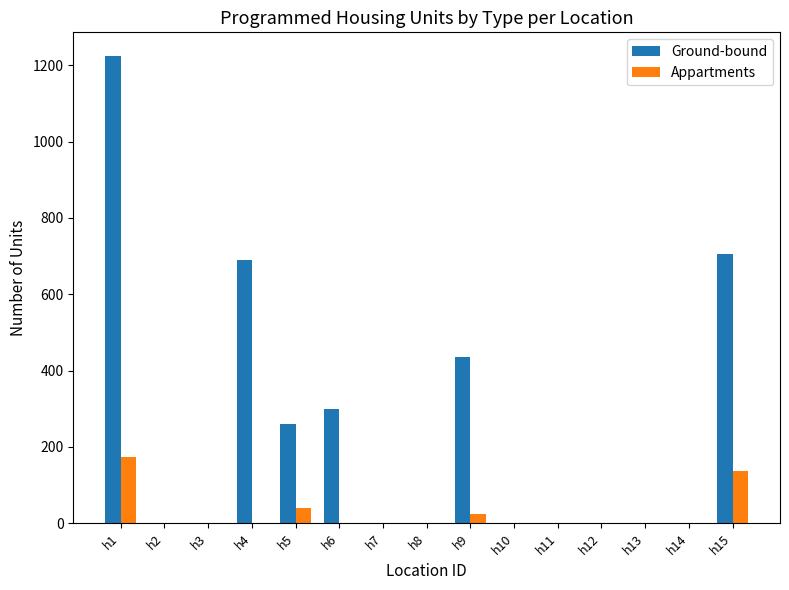

What is the sum of all Appartments values?

377